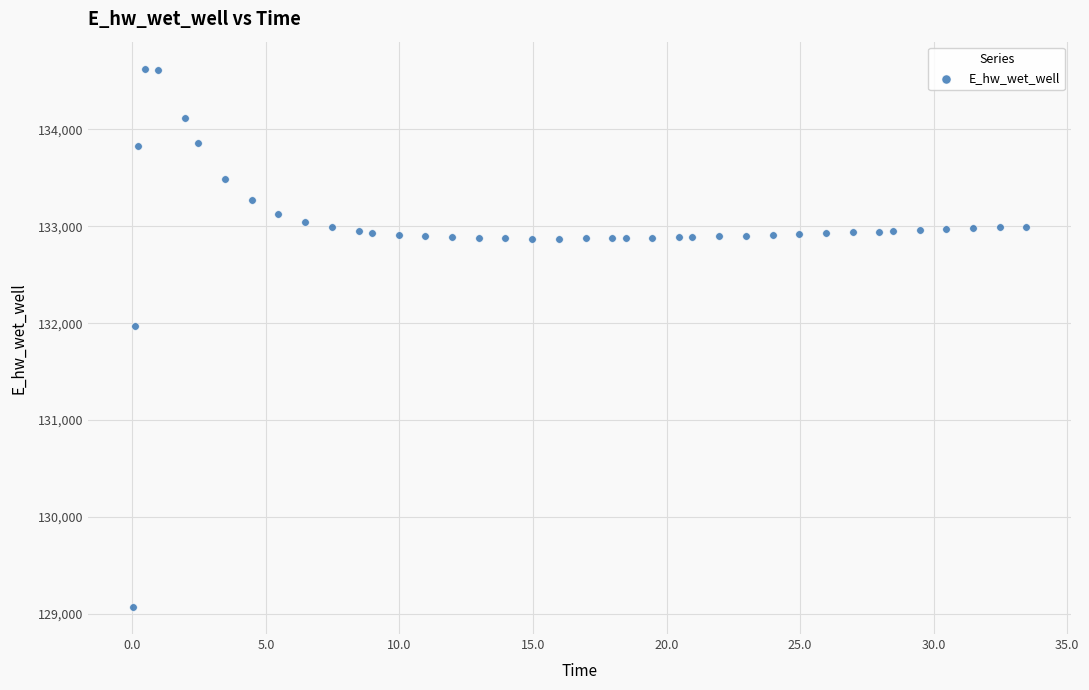

What Y value in the scatter plot is closest to 131849?

131970.0